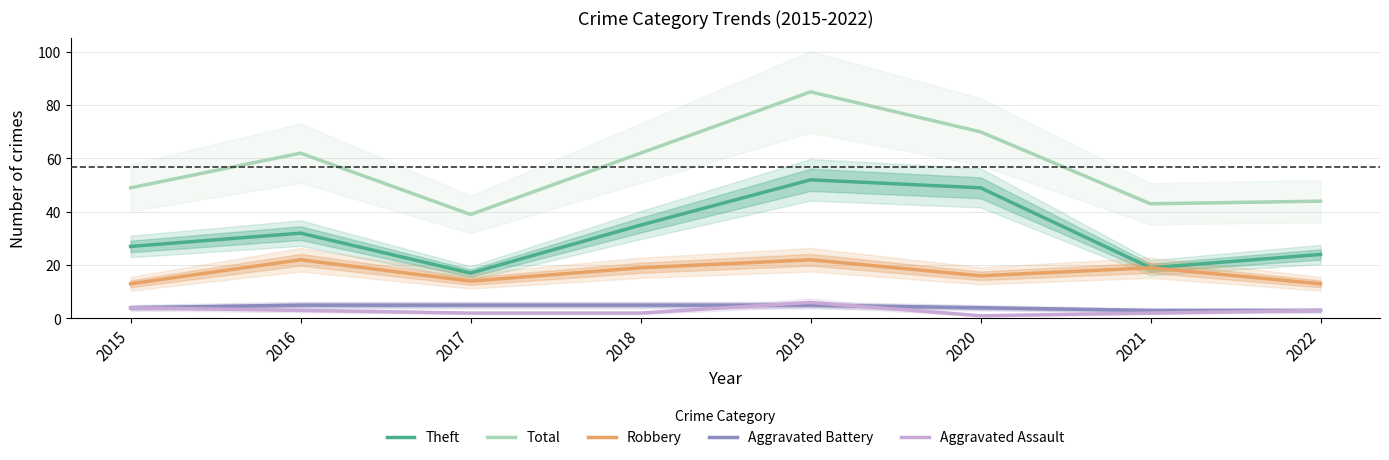

Is this an area chart (filled region under the line)?

No